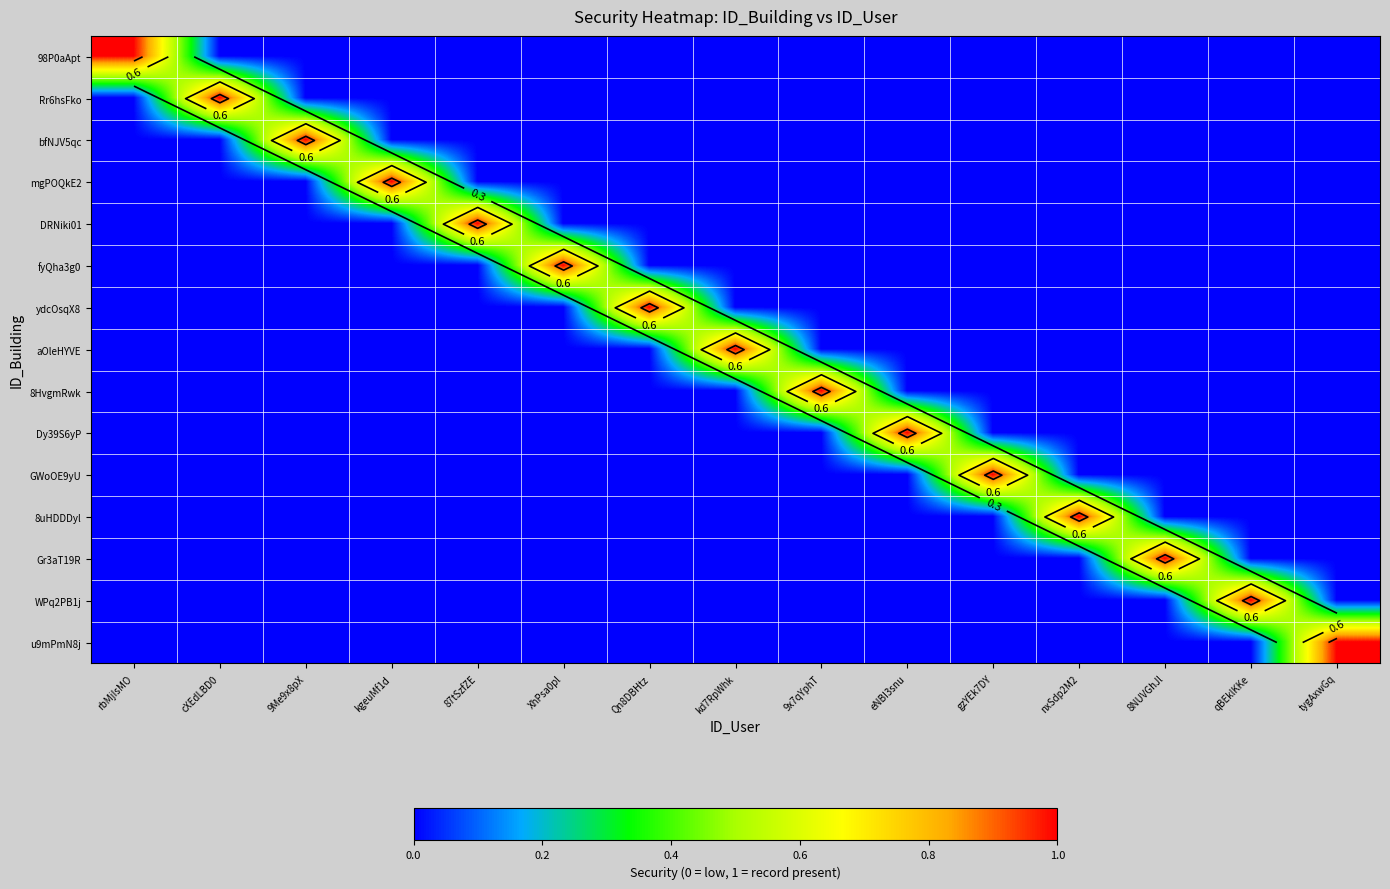

What is the spread (max minus min) of values at qBEklKKe?

1